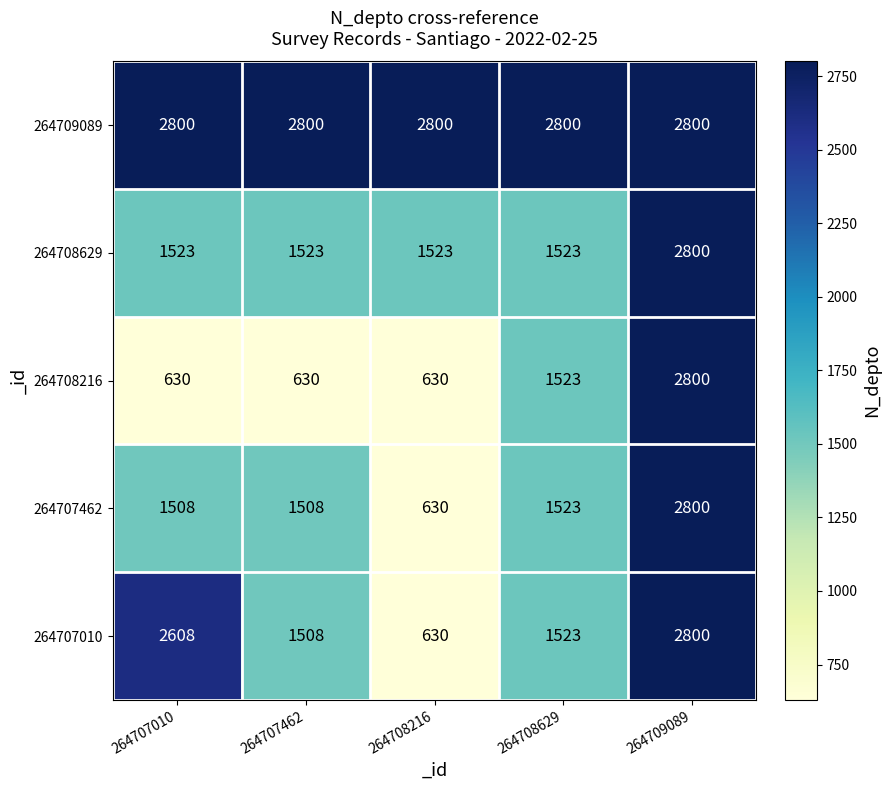

Where is 264707462 nearest to the value 1715?

264708629